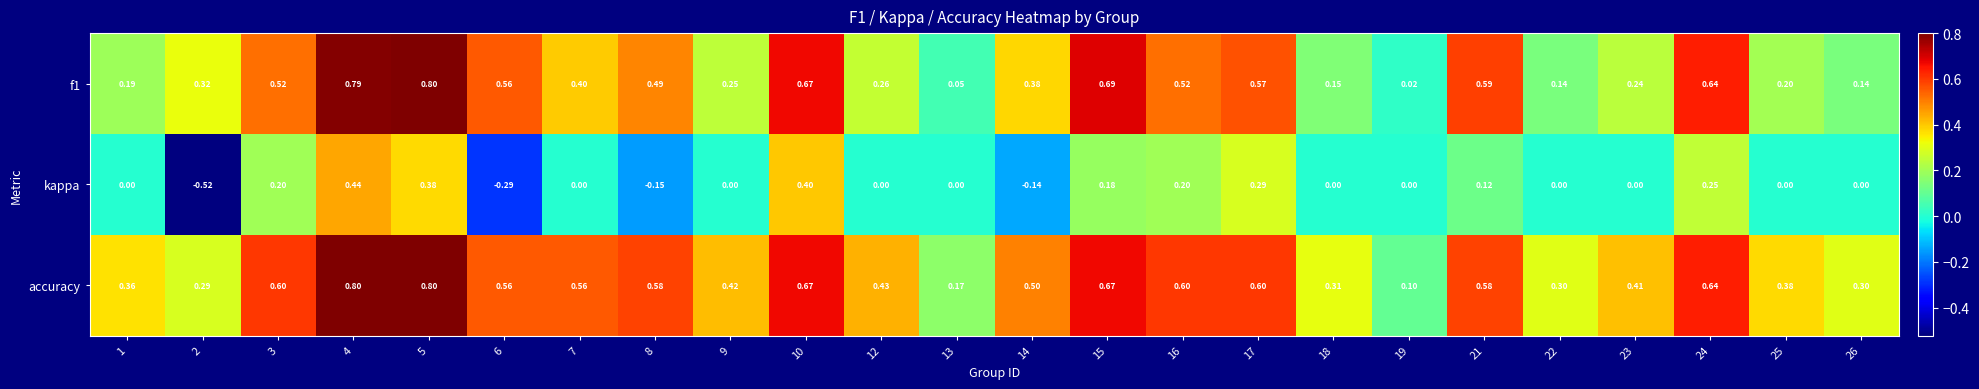

Between 9 and 16, which series saw the biggest shift?

f1